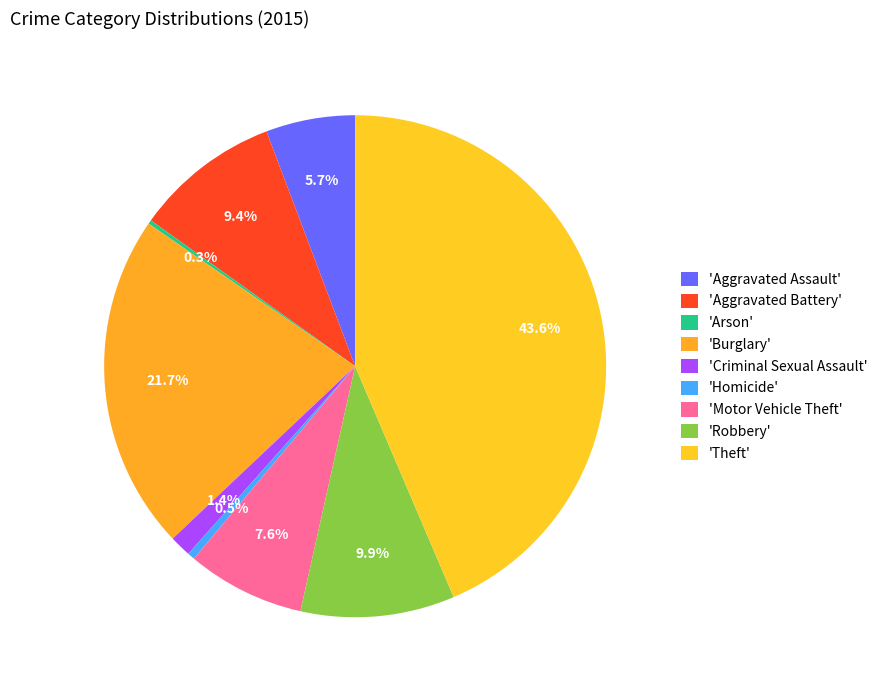

Which category has the smallest portion of the pie?

Arson